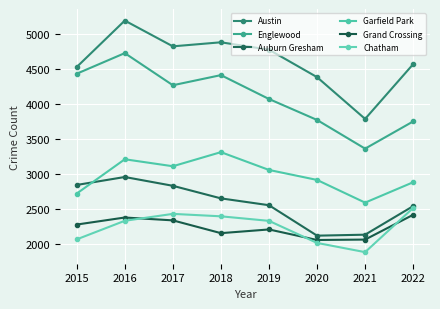

How many lines are shown in the chart?

6